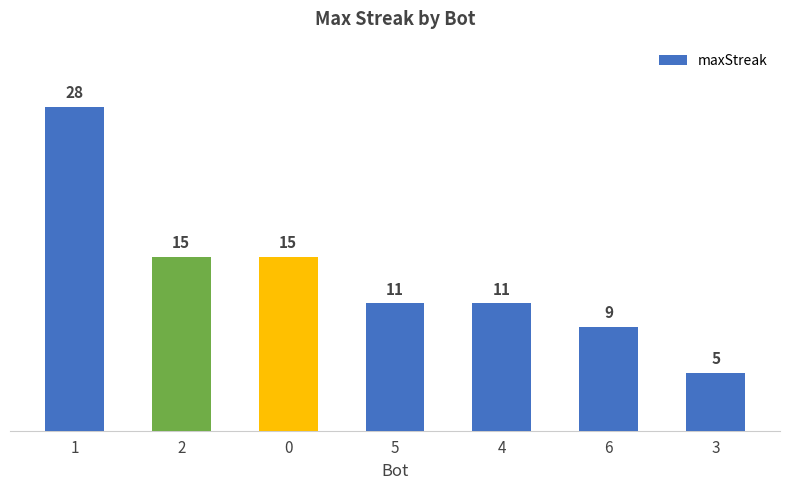

Reading left to right, what are all the values shown in this chart?

28	15	15	11	11	9	5